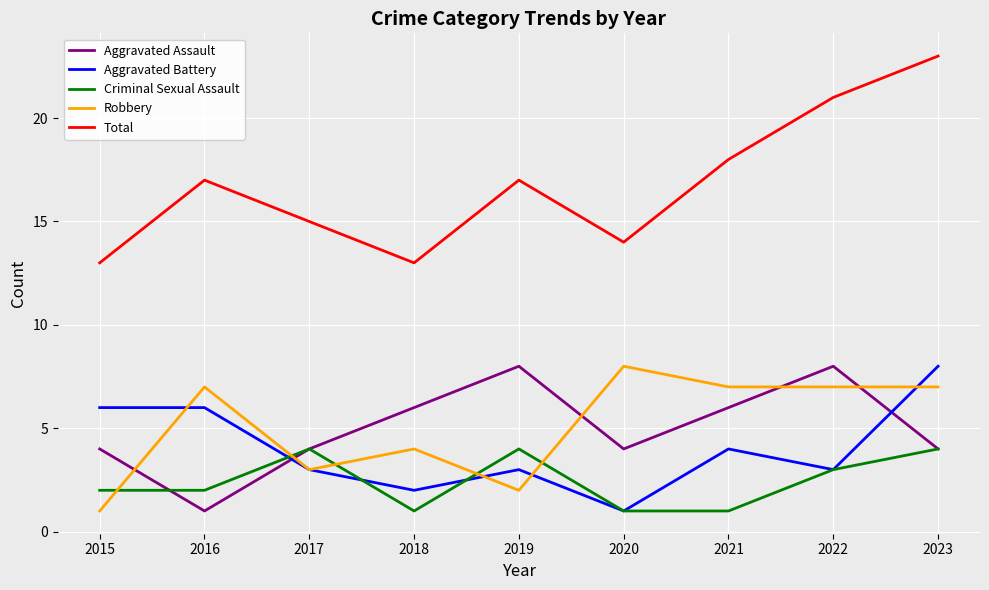

Reading right to left, transcribe all the data shown in this chart.

Aggravated Assault: 4	8	6	4	8	6	4	1	4
Aggravated Battery: 8	3	4	1	3	2	3	6	6
Criminal Sexual Assault: 4	3	1	1	4	1	4	2	2
Robbery: 7	7	7	8	2	4	3	7	1
Total: 23	21	18	14	17	13	15	17	13